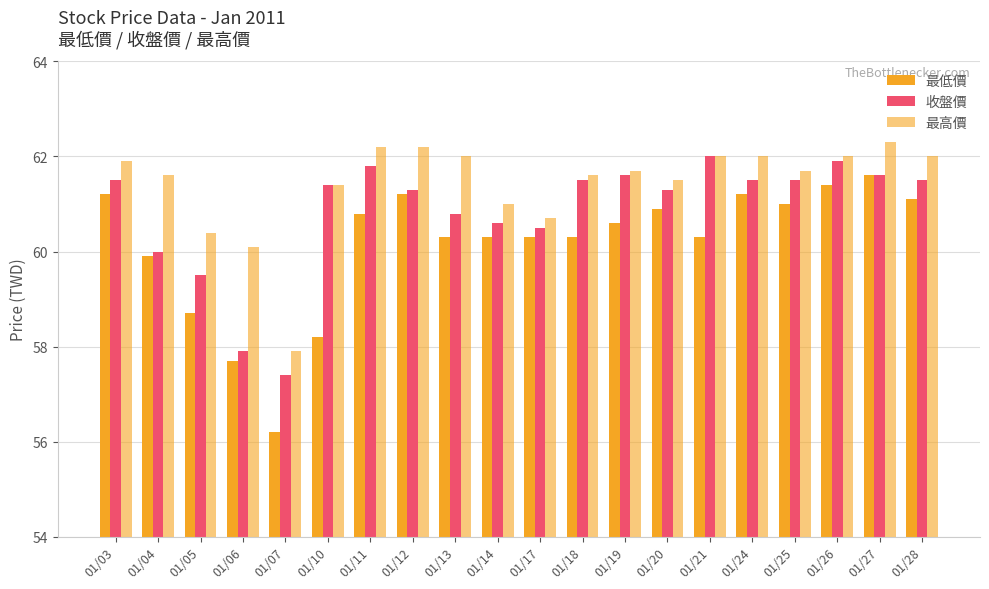

At 01/21, list the series in order from largest to smallest.

收盤價, 最高價, 最低價